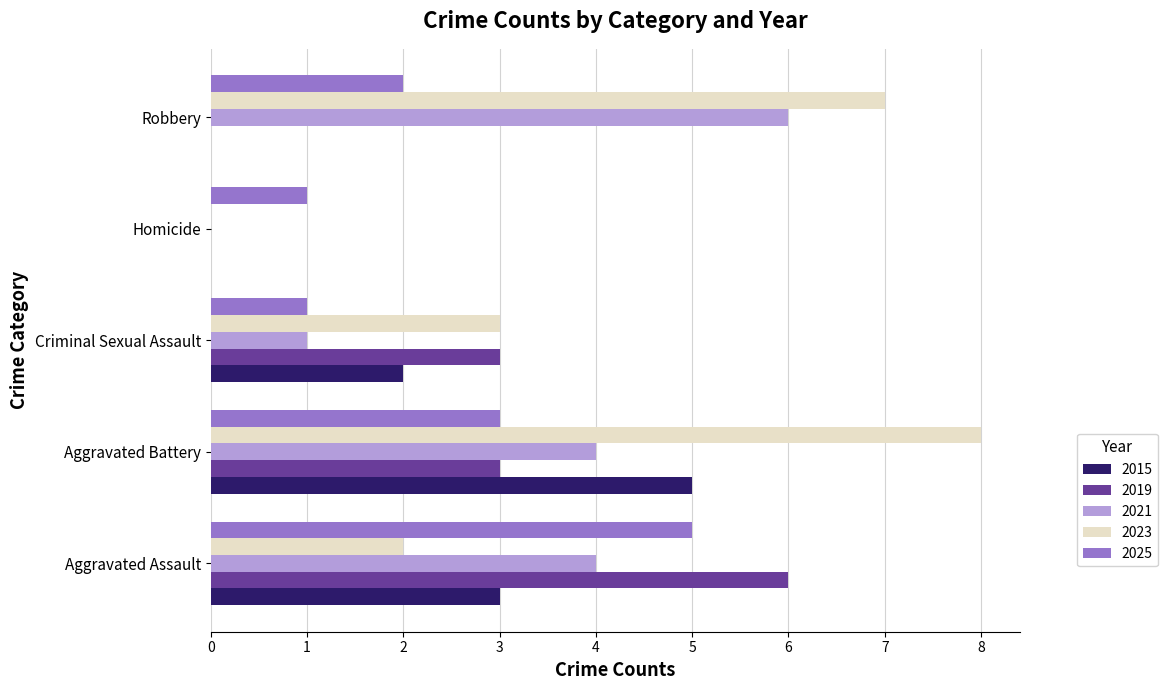

Count the number of data series in this chart.

5